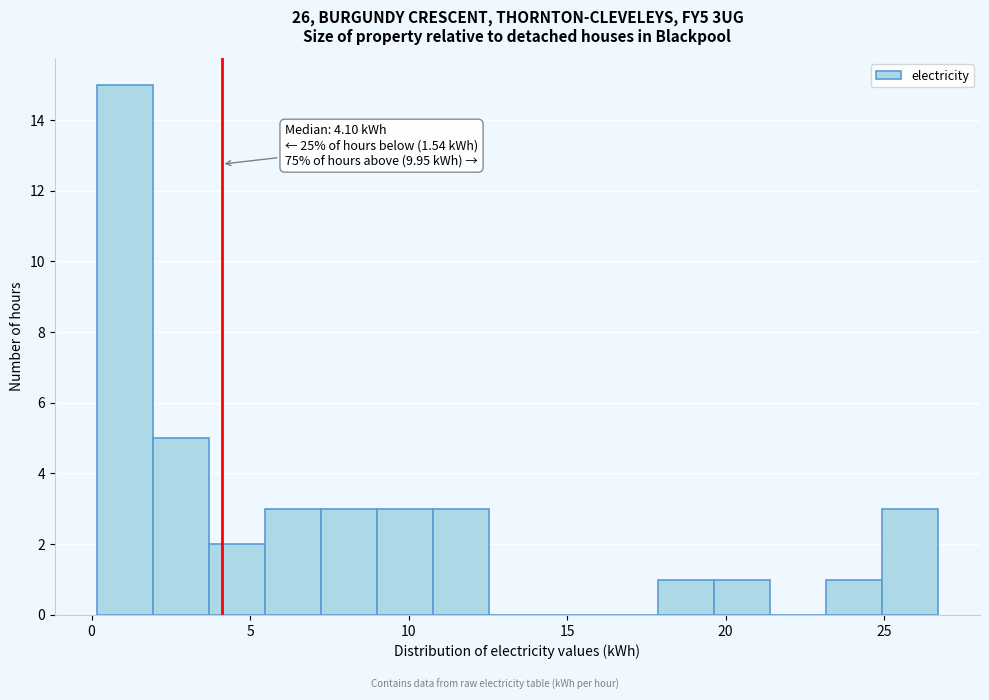

Around what value on the x-axis is the tallest bar? Give the approximate position of its centre, as read against the axis.

1.0